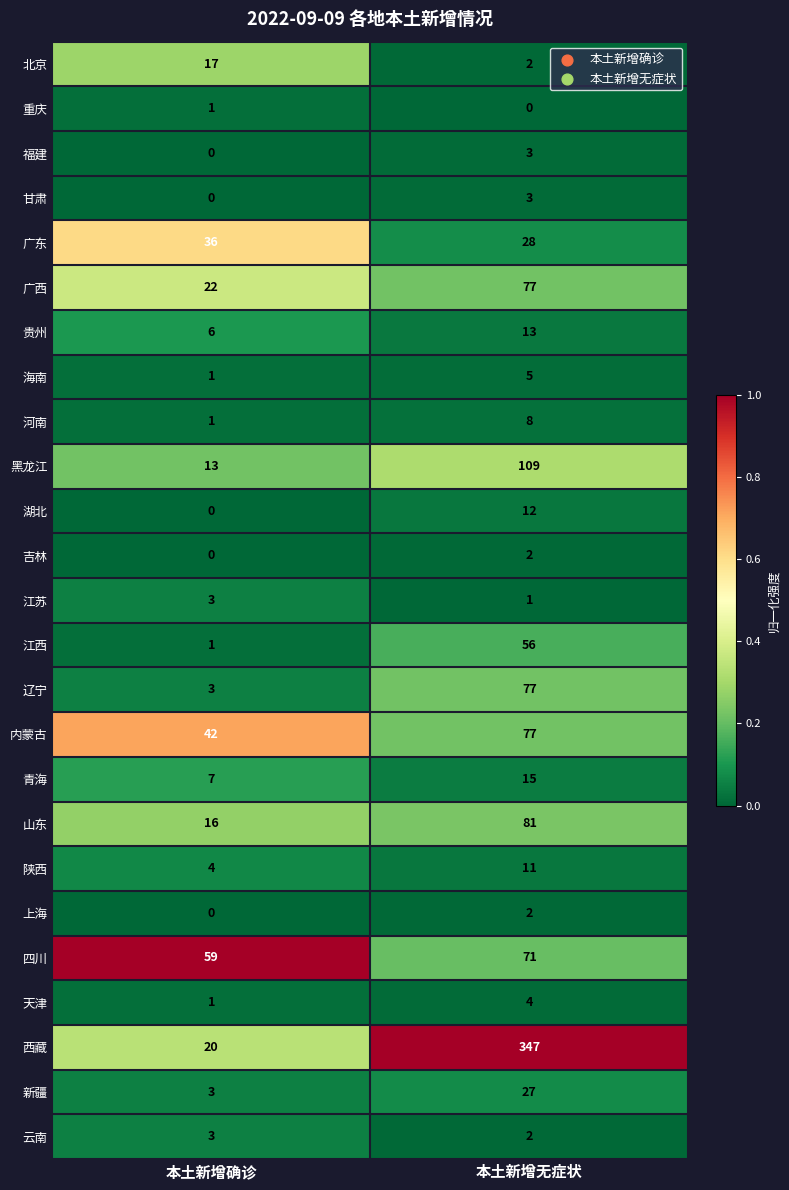

Which series has the largest total across all categories?

西藏